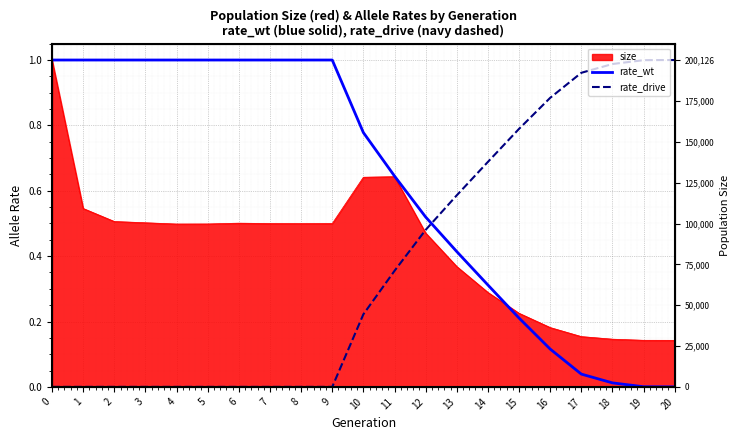

What is the sum of all rate_drive values?

8.0